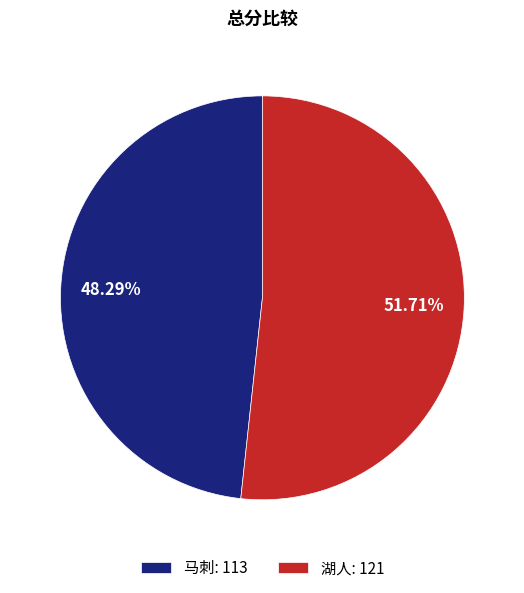

True or false: 湖人 accounts for 38% of the total.

False